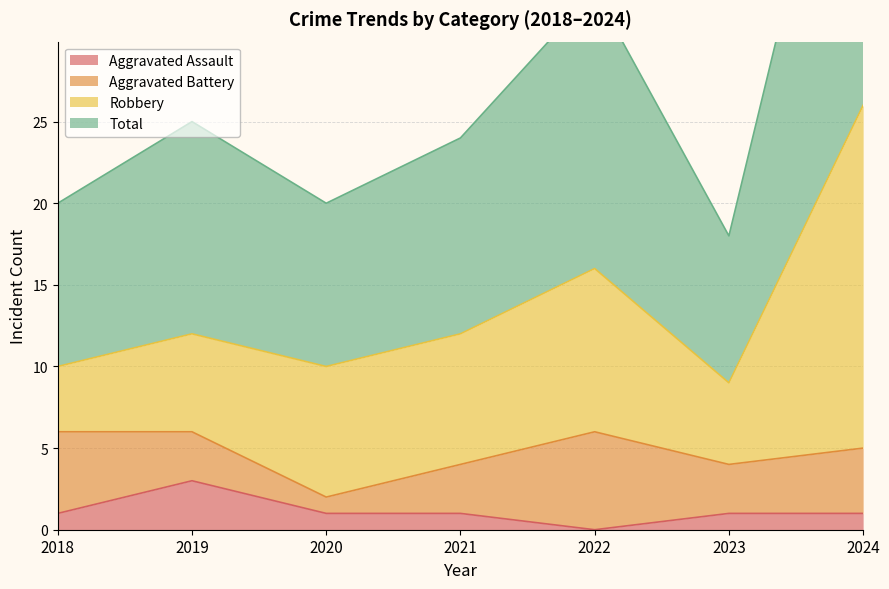

Which category has the highest value in the Total series?

2024